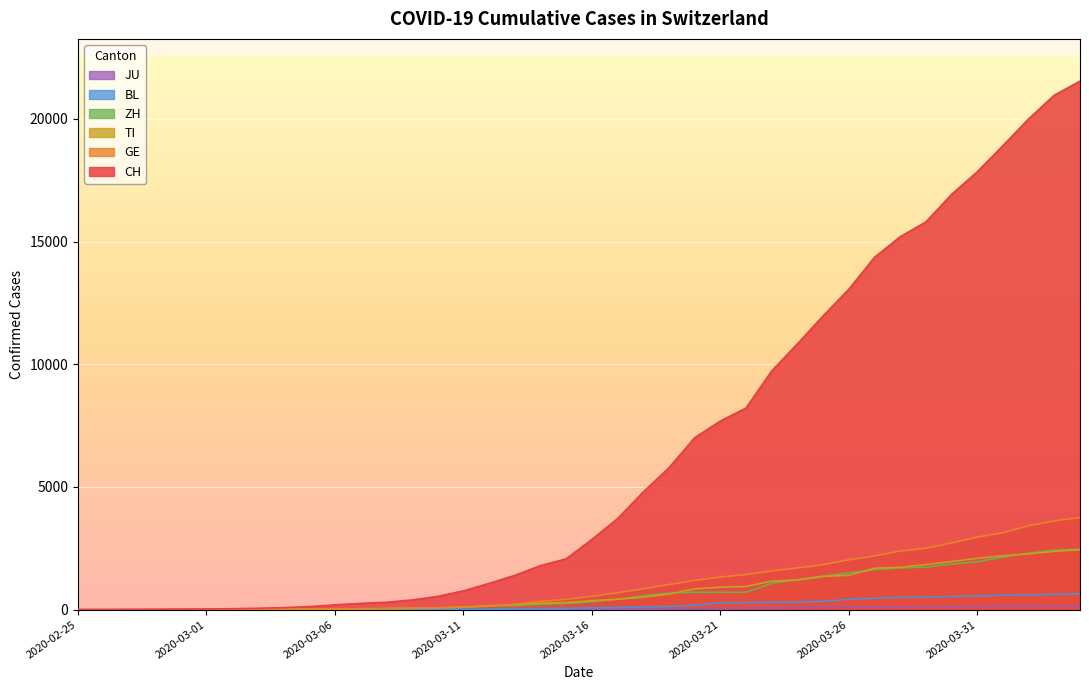

What are all the series names shown in the legend?

CH, TI, GE, ZH, BL, JU